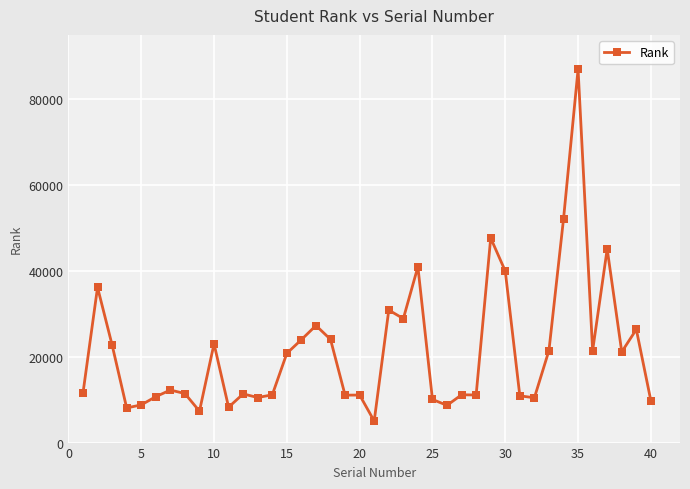

How many lines are shown in the chart?

1